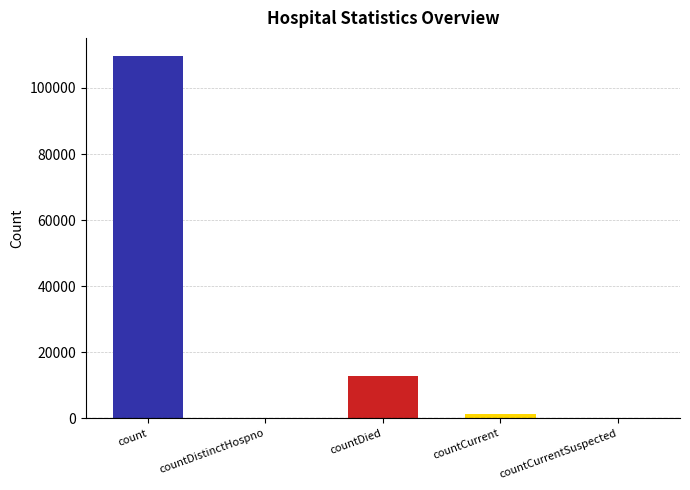

What is the label of the 2nd bar from the right?

countCurrent